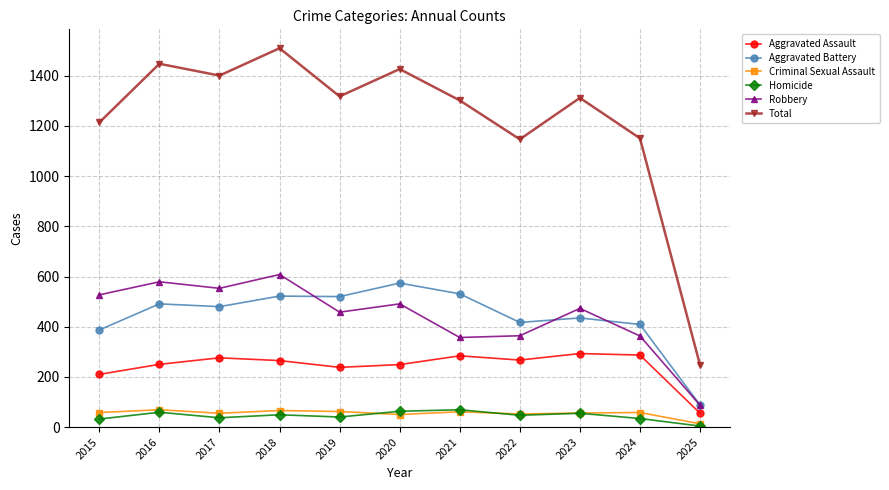

True or false: Homicide and Robbery cross at least once.

False